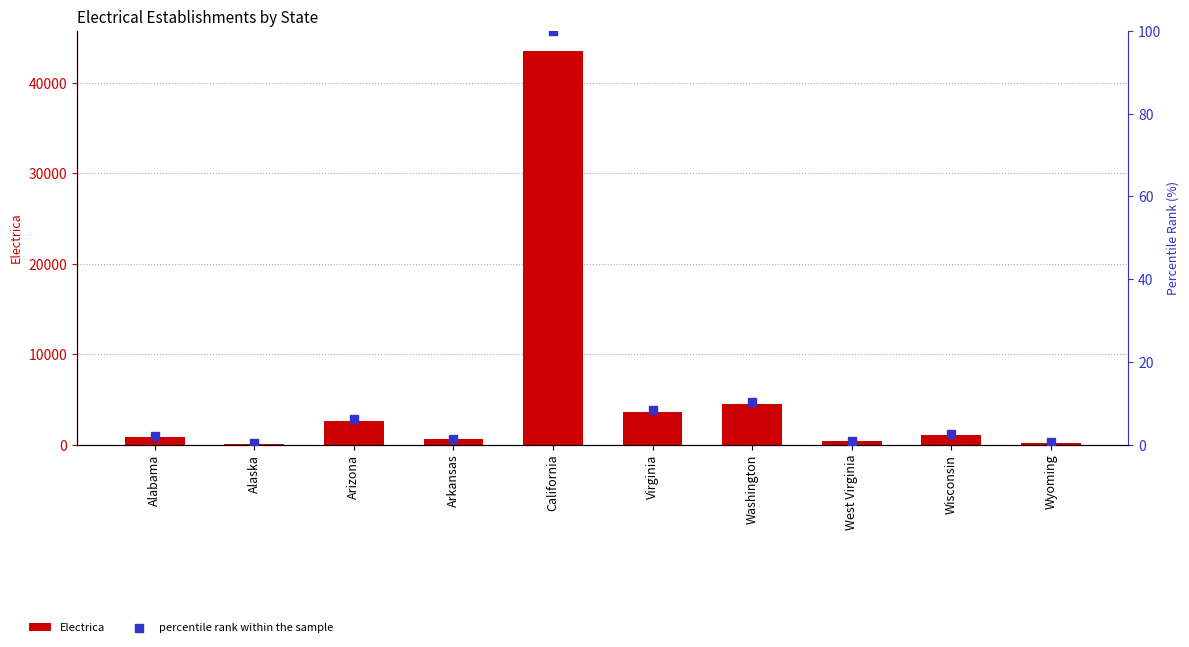

At which category is the sum across all series the highest?

California